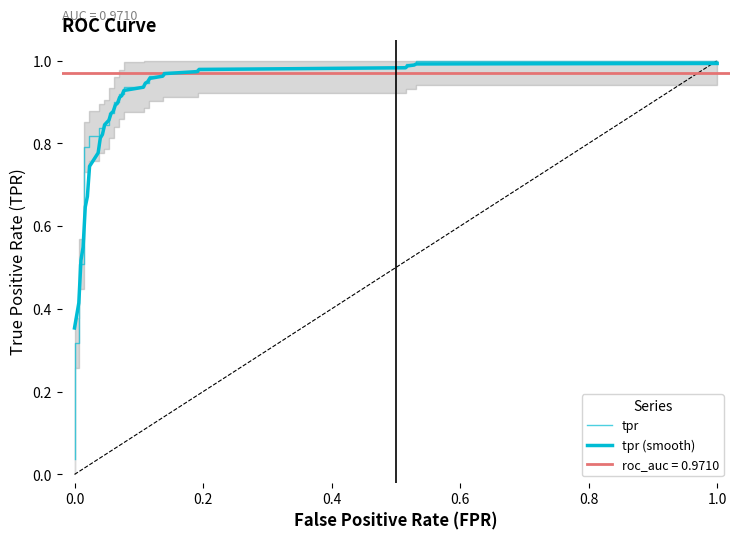

The value at 21 is 1.6. True or false?

False